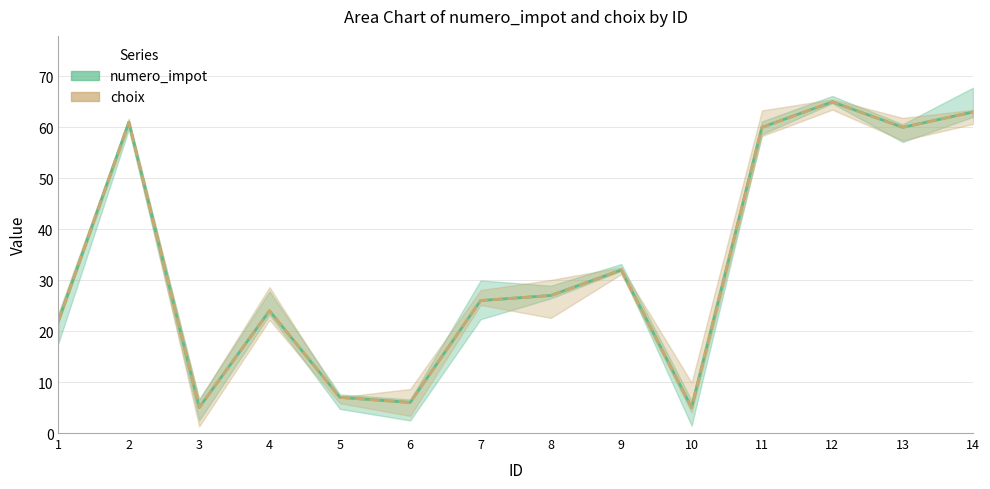

Which series has the widest spread of values?

numero_impot